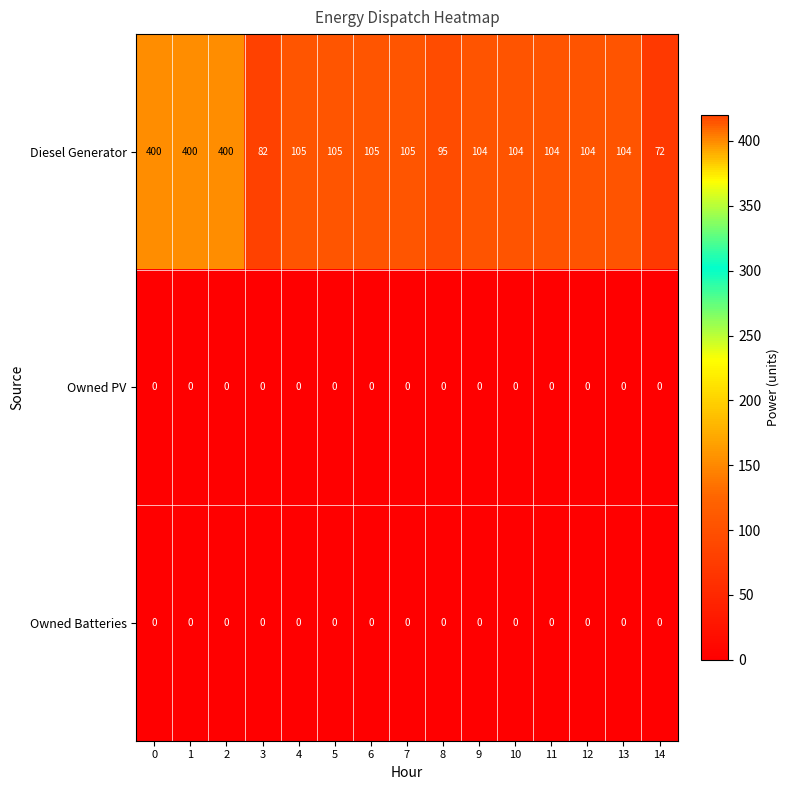

Is it true that Diesel Generator equals 104 at 10?

True